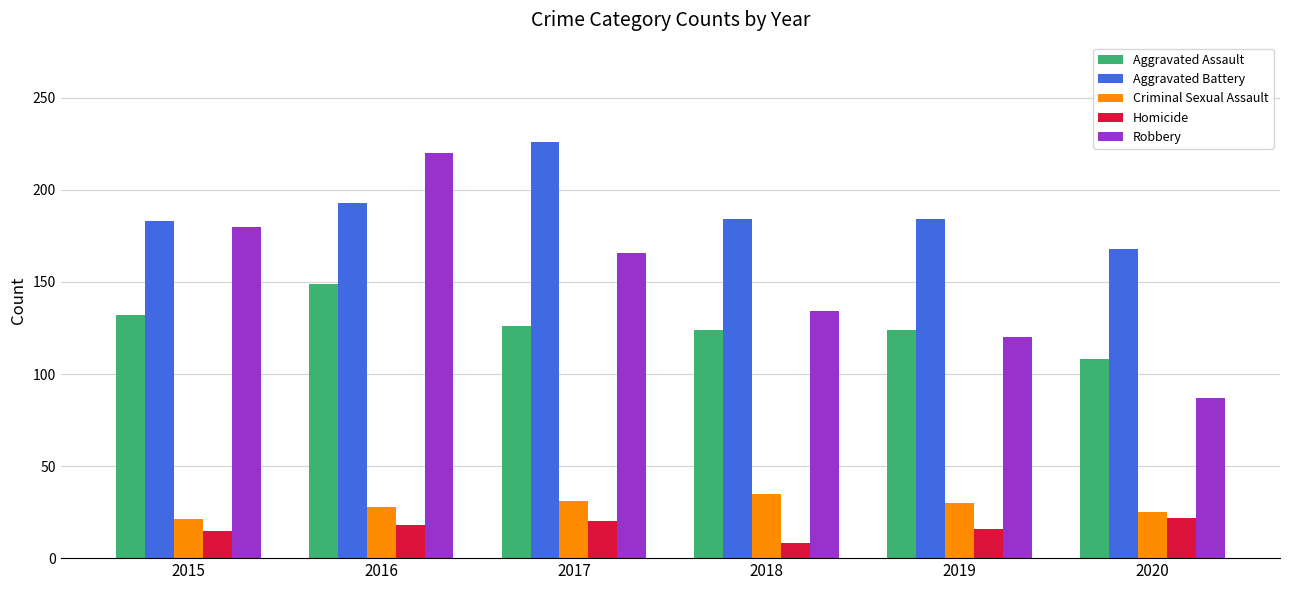

What is the average value of the Aggravated Assault series?

127